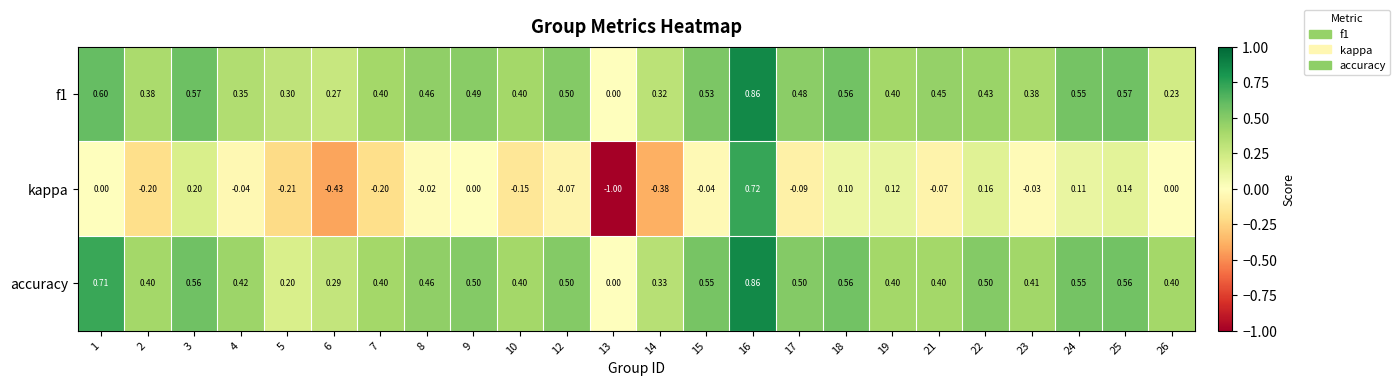

Which series changed the most between 4 and 10?

kappa